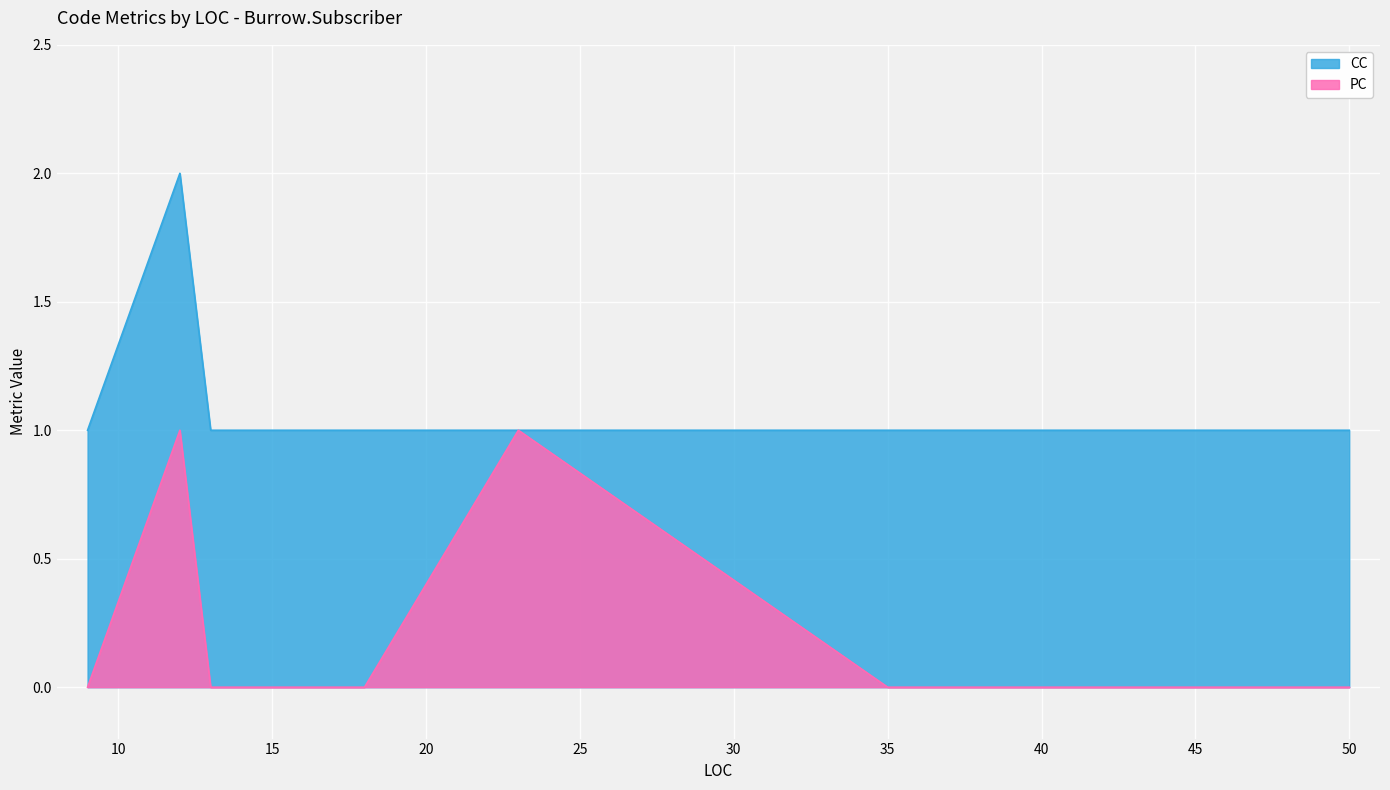

How many categories are shown in the chart?

8